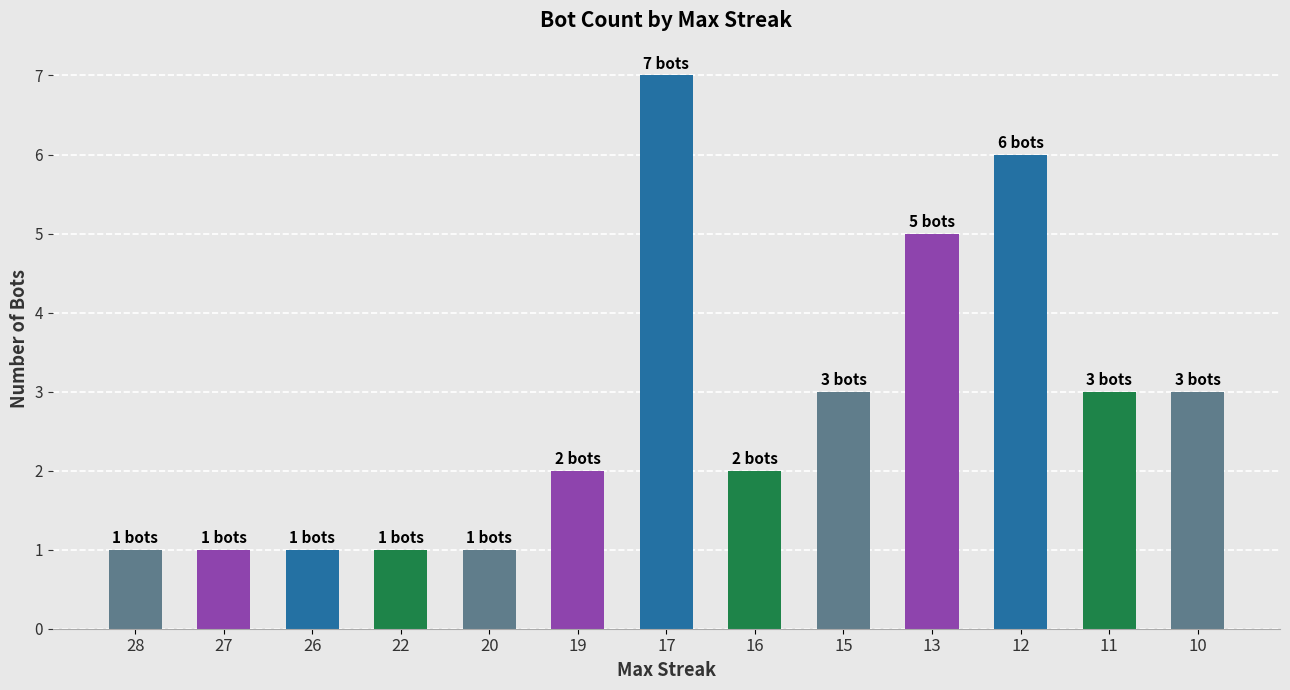

Reading left to right, extract all data points from this chart.

1	1	1	1	1	2	7	2	3	5	6	3	3